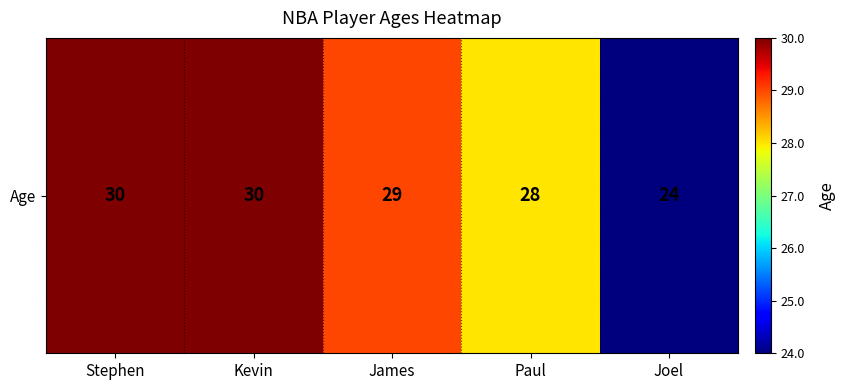

Is it true that the value at Paul is 28?

True